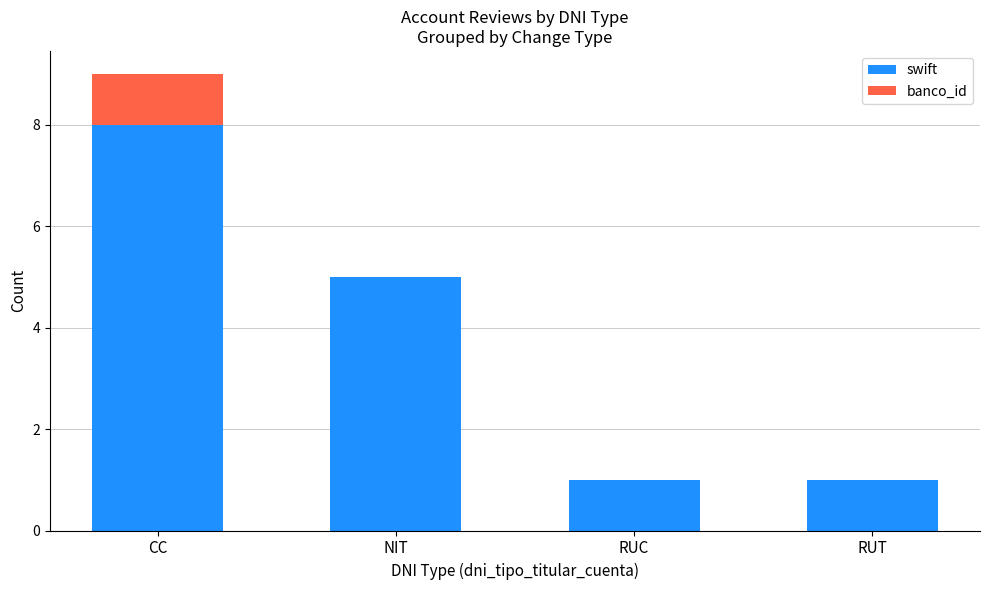

At which category is the sum across all series the highest?

CC